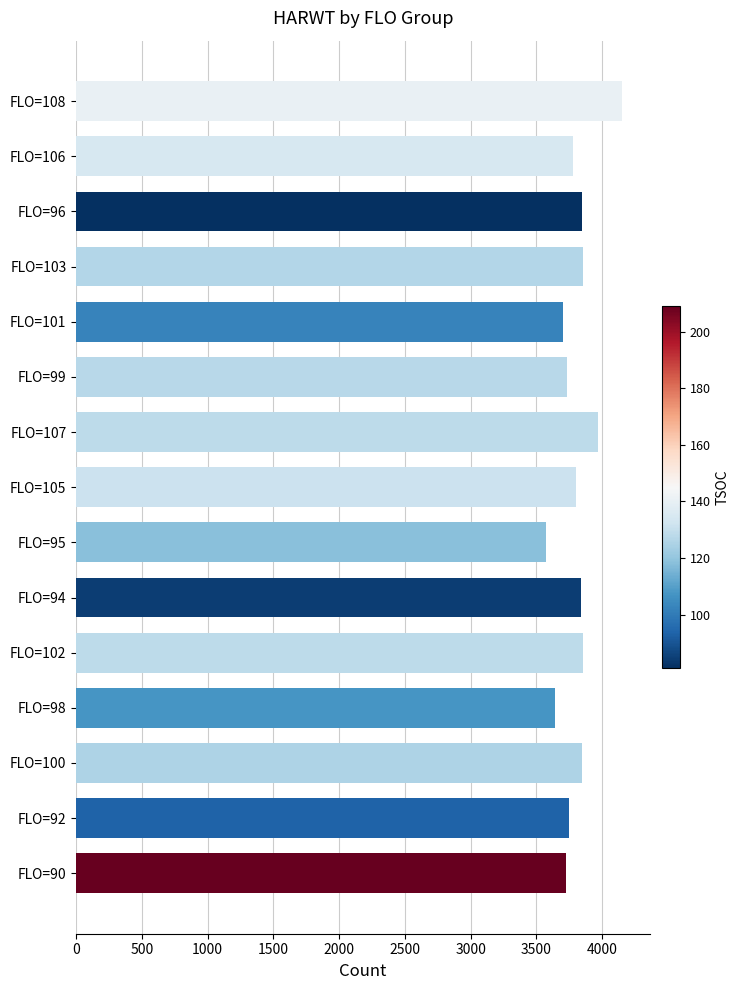

What is the greatest value displayed?

4152